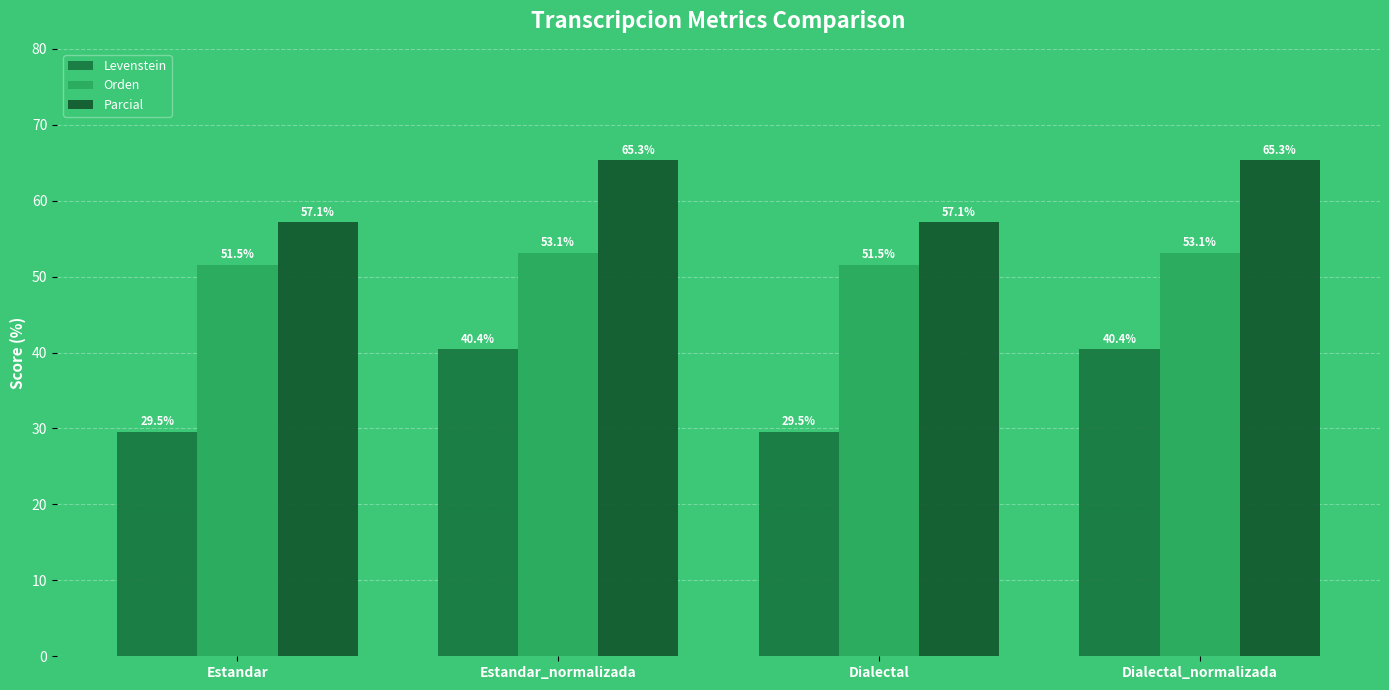

How many values in the Orden series exceed 53?

2